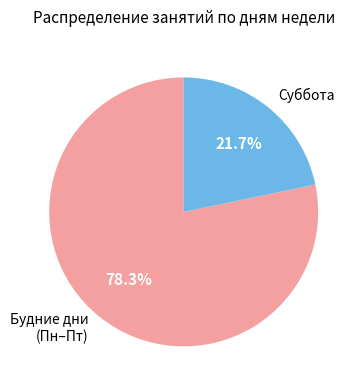

Is Будние дни (Пн–Пт) the majority of the pie?

Yes